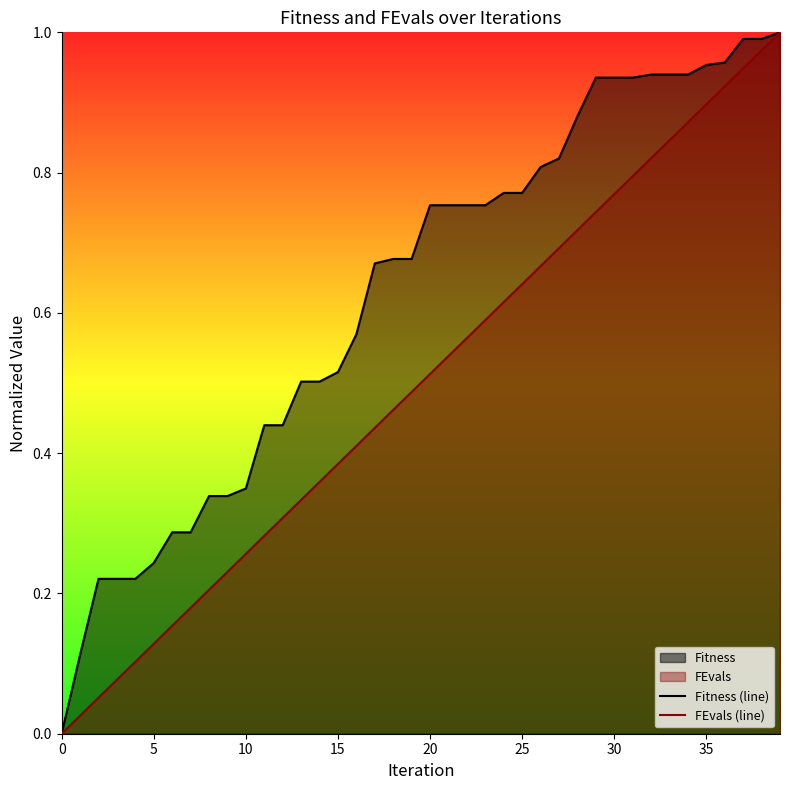

The FEvals (line) series shows 0.4 at 15. True or false?

True